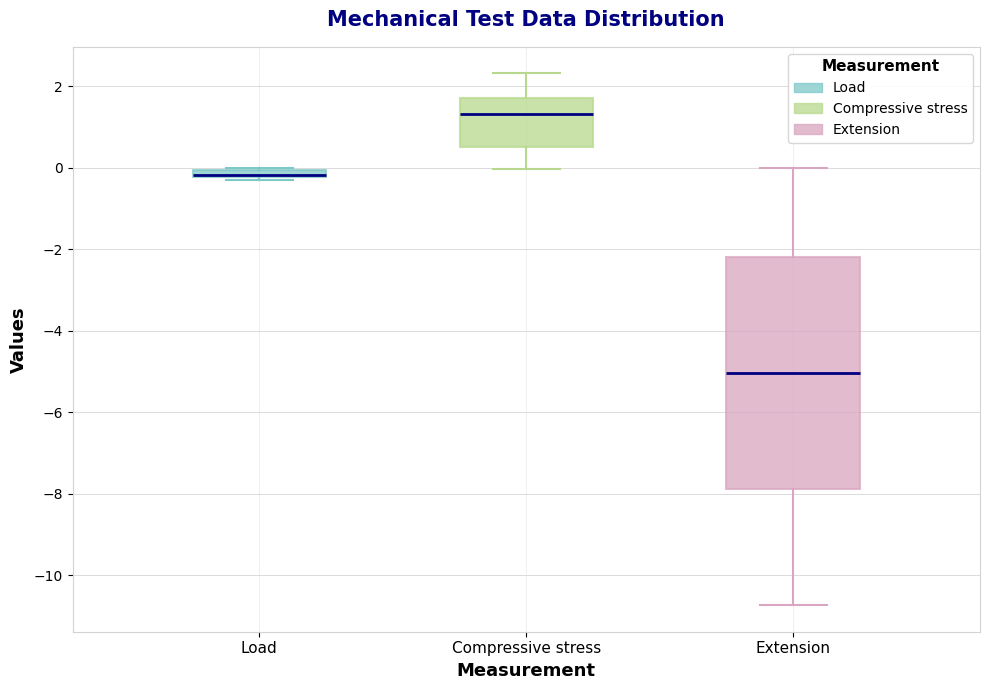

Which box is the tallest, from its lower edge to its upper edge?

Extension